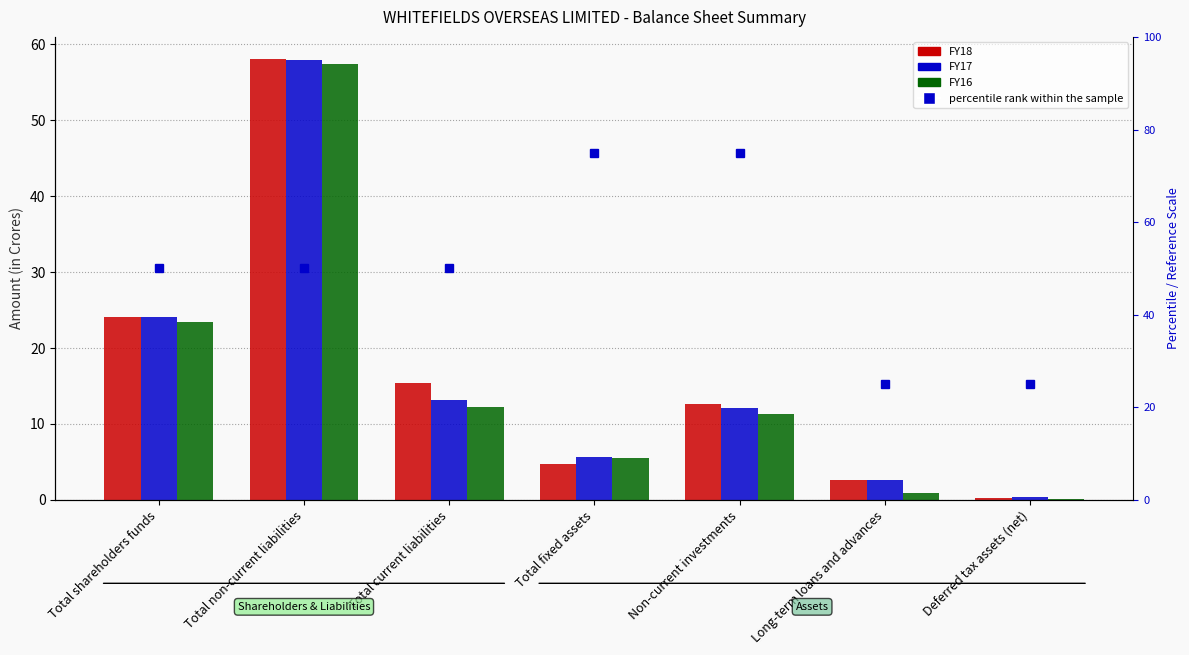

Count the number of categories in the chart.

7